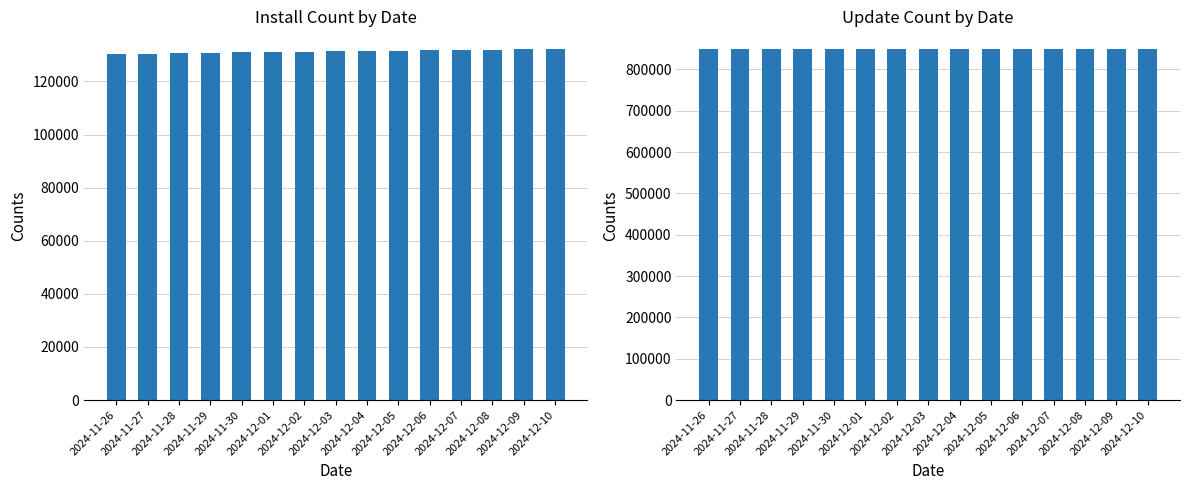

At which label does updateCount first exceed 849500?

2024-12-04